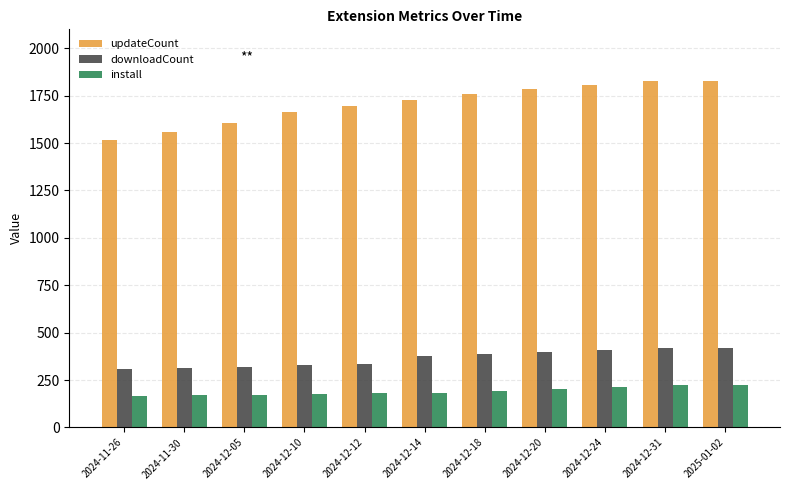

What is the spread (max minus min) of values at 2024-11-26?

1354